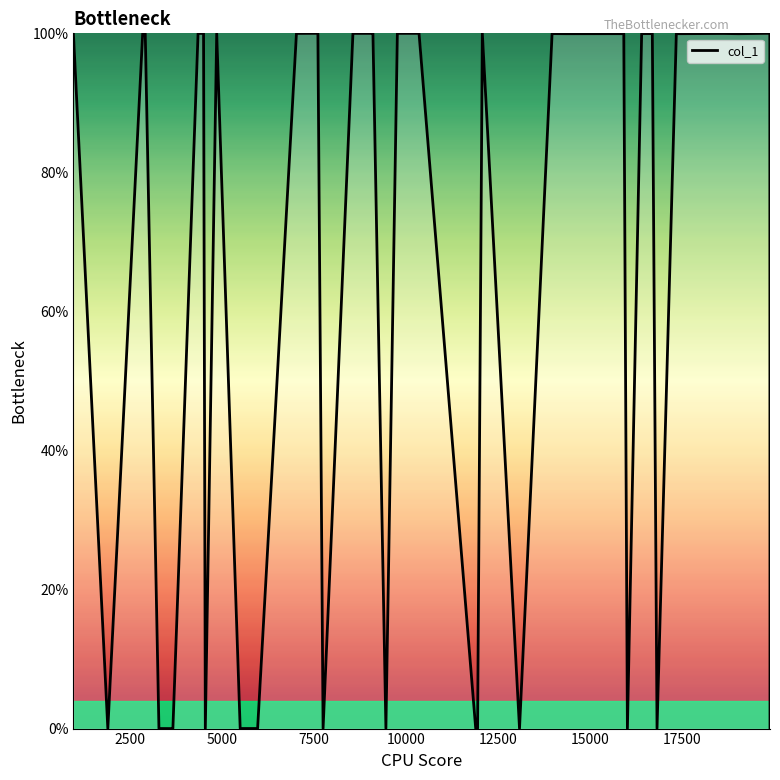

What is the maximum value shown in the chart?

100.0